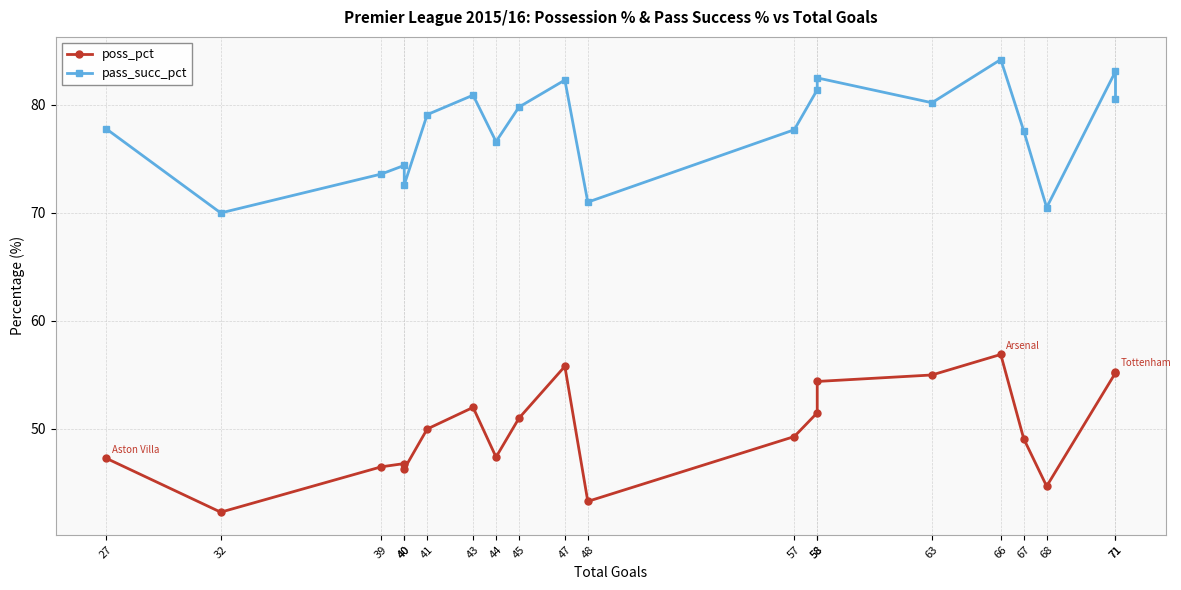

The value of pass_succ_pct at 58 is 81.4. True or false?

True